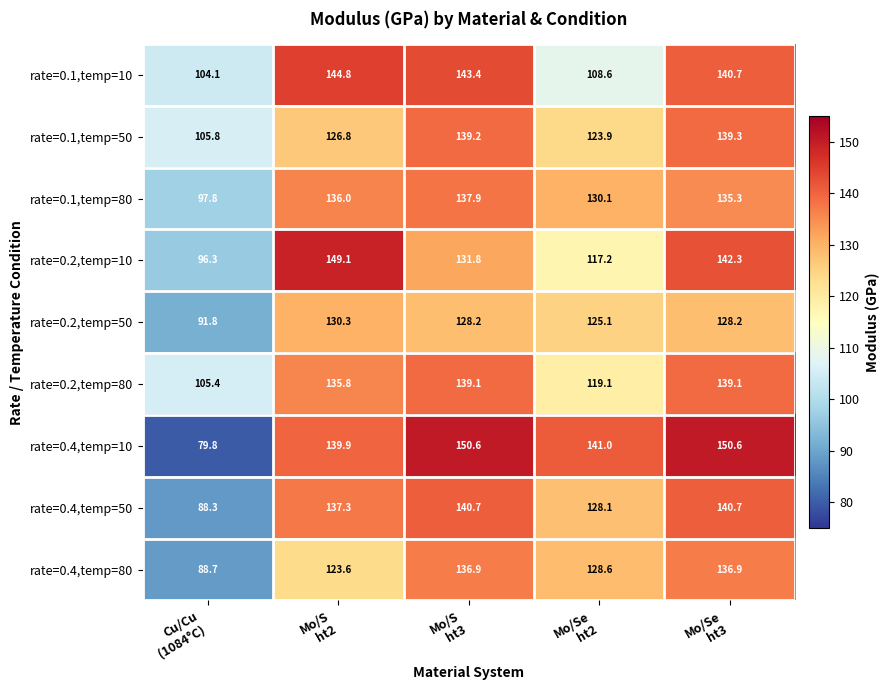

List the series in order of their peak value, highest first.

rate=0.4,temp=10, rate=0.2,temp=10, rate=0.1,temp=10, rate=0.4,temp=50, rate=0.1,temp=50, rate=0.2,temp=80, rate=0.1,temp=80, rate=0.4,temp=80, rate=0.2,temp=50